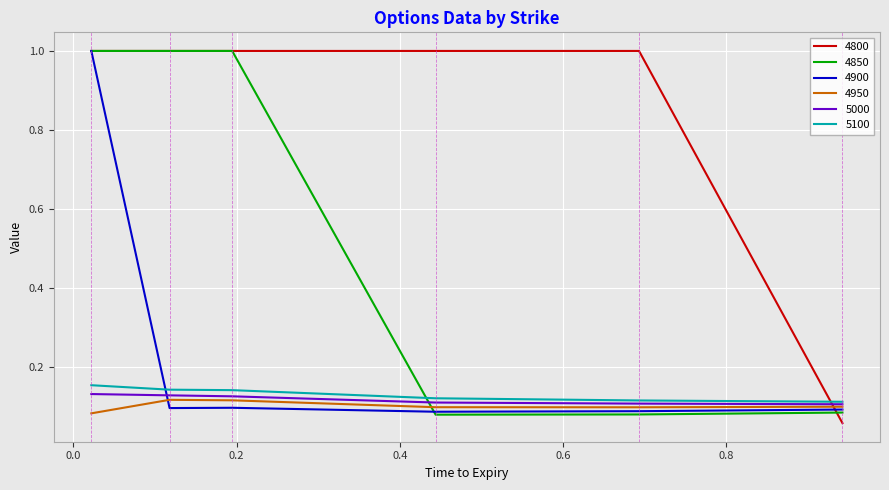

What is the greatest value displayed?

1.0